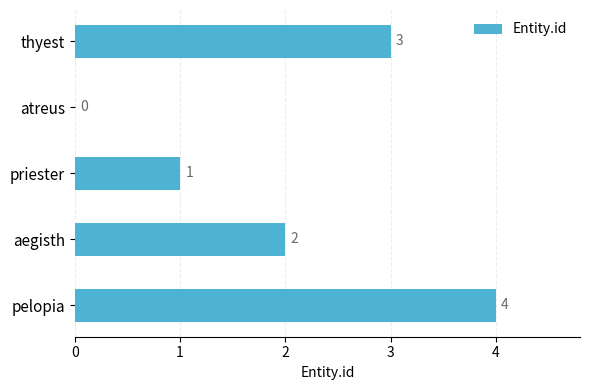

Count the number of data series in this chart.

1